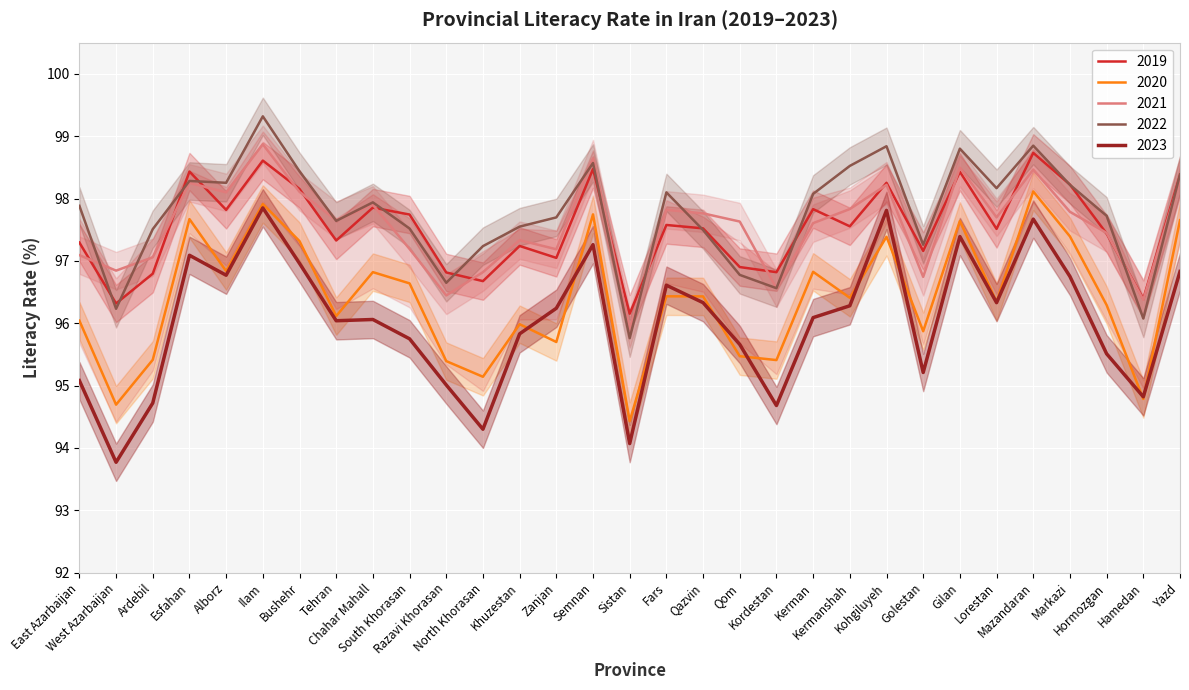

Is the value of 2021 at Qazvin greater than the value of 2019 at Markazi?

No